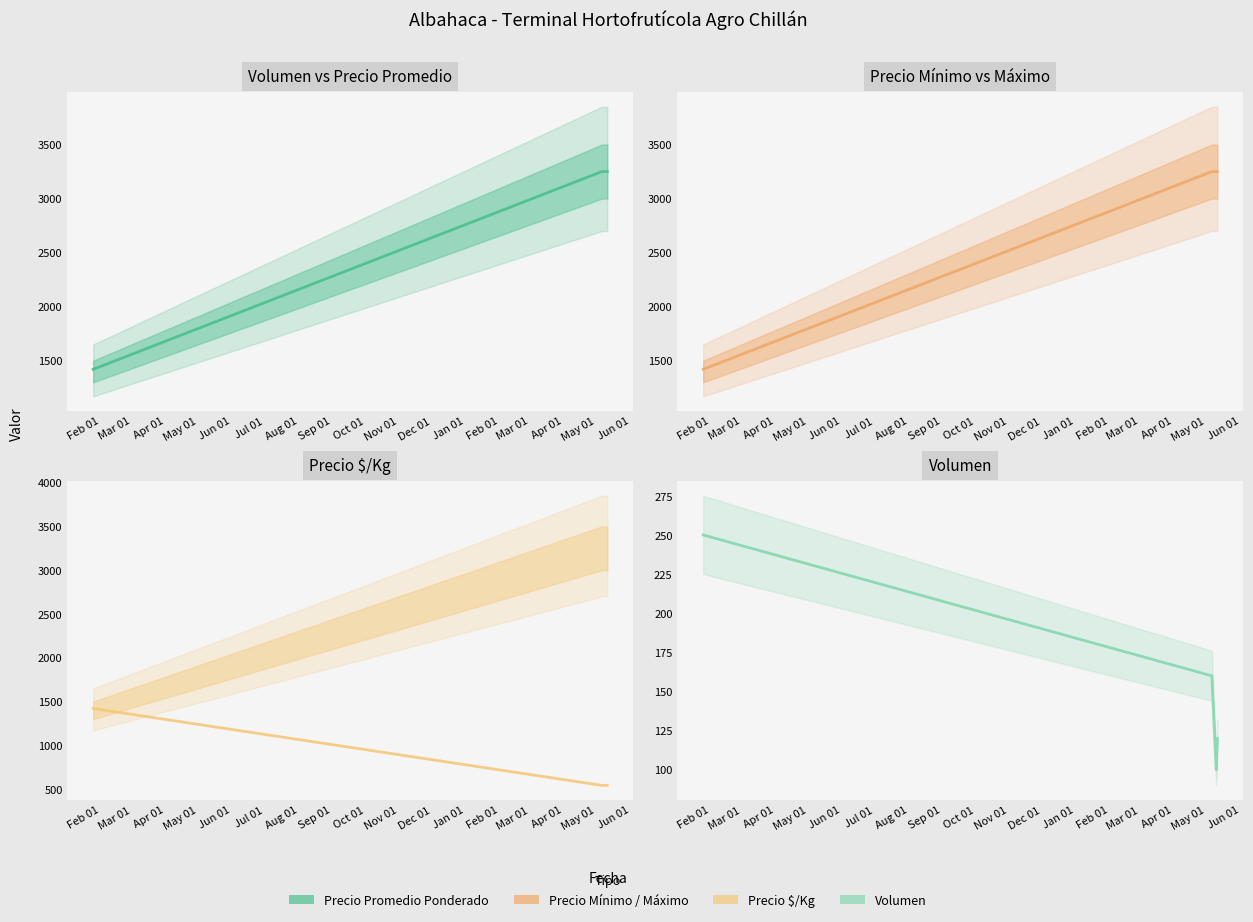

What is the minimum value shown in the chart?

100